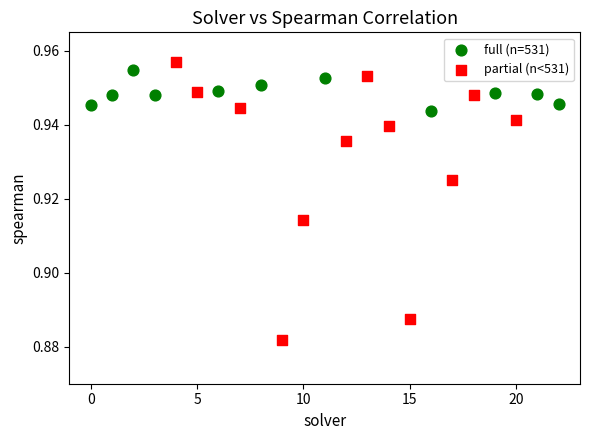

Which series has the widest spread of Y values?

partial (n<531)